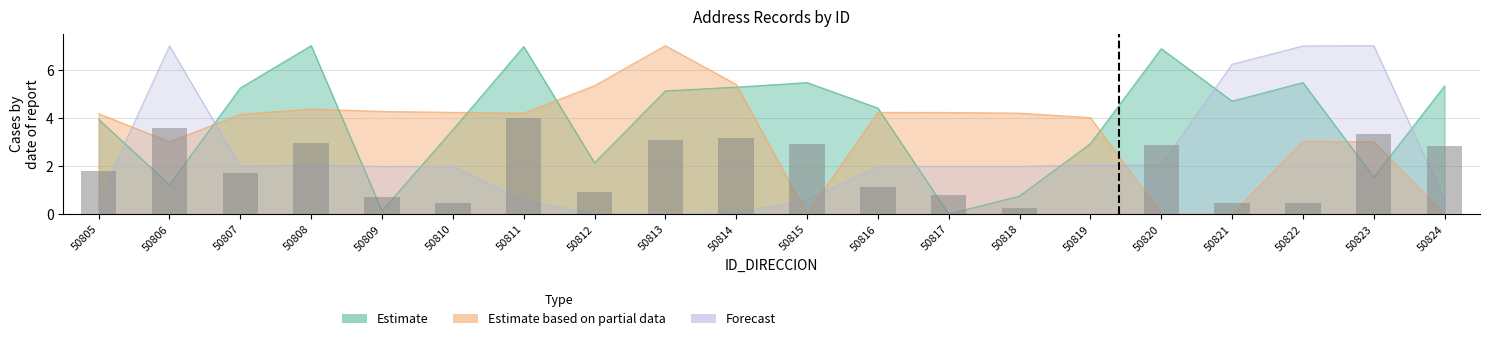

Is the value of Forecast at 50822 greater than the value of Estimate based on partial data at 50819?

Yes